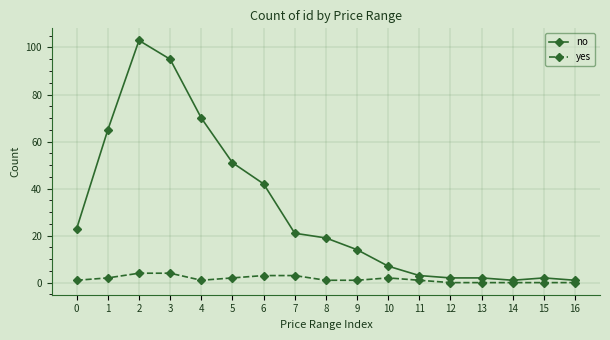

How many data points does each series have?

17